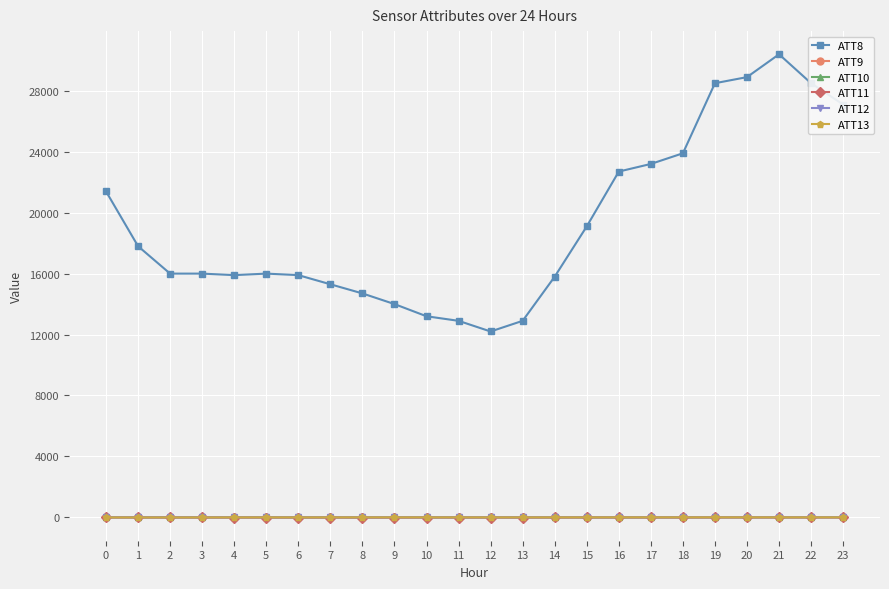

Does the chart display data point markers on the line(s)?

Yes